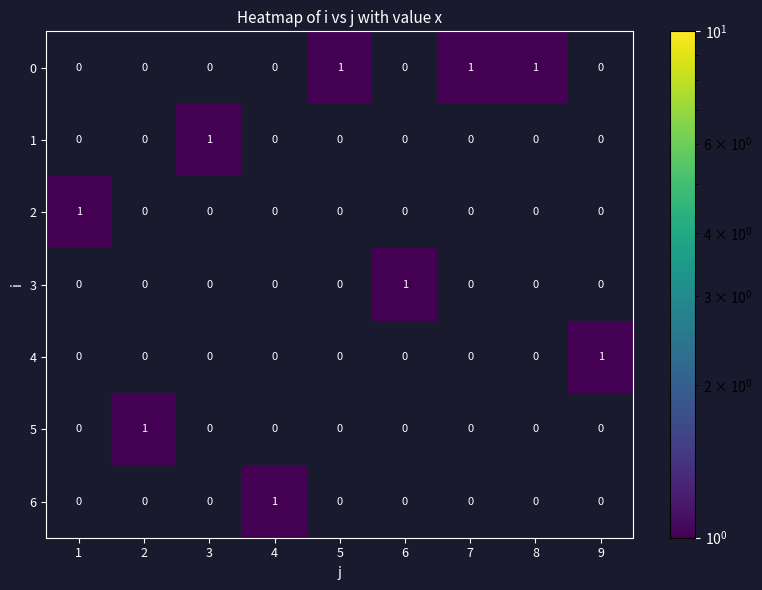

What is the maximum value for 2?

1.0